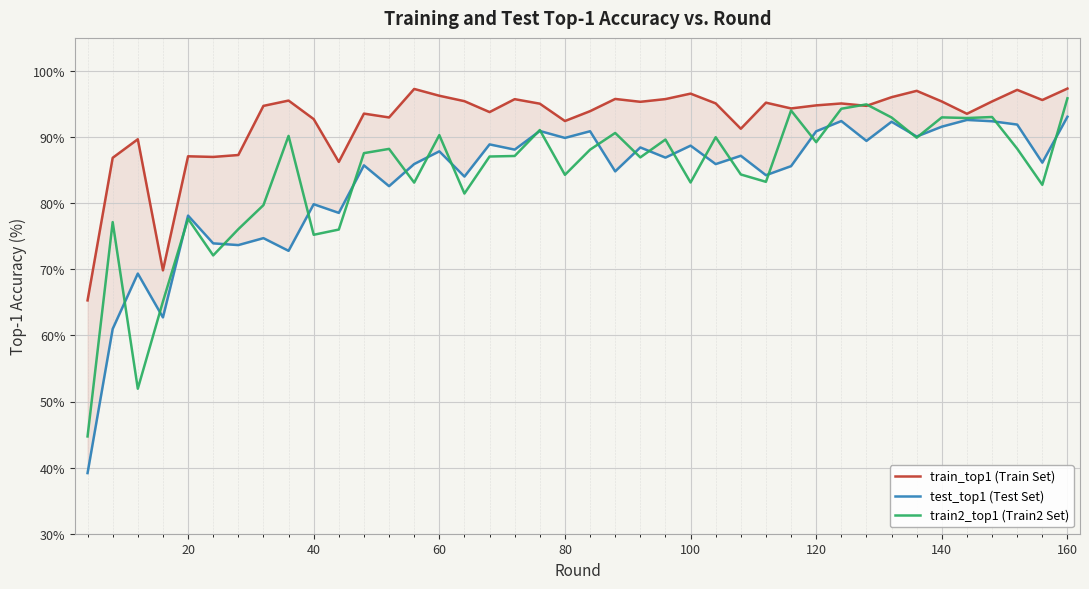

Reading right to left, extract all data points from this chart.

train_top1 (Train Set): 97.3	95.6	97.1	95.4	93.5	95.4	97.0	96.0	94.7	95.1	94.8	94.3	95.2	91.3	95.1	96.6	95.7	95.3	95.8	93.9	92.4	95.0	95.7	93.8	95.4	96.2	97.3	93.0	93.5	86.2	92.7	95.5	94.7	87.3	87.0	87.1	69.8	89.7	86.9	65.3
test_top1 (Test Set): 93.1	86.1	91.9	92.4	92.6	91.6	90.1	92.3	89.4	92.4	90.9	85.6	84.2	87.2	85.9	88.7	86.9	88.4	84.8	90.9	89.9	90.9	88.1	88.9	84.0	87.8	85.9	82.6	85.7	78.5	79.8	72.8	74.7	73.7	73.9	78.1	62.7	69.3	61.0	39.2
train2_top1 (Train2 Set): 95.9	82.8	88.2	93.0	92.9	93.0	89.9	93.0	94.9	94.3	89.2	94.0	83.2	84.3	90.0	83.1	89.6	86.9	90.6	88.1	84.3	91.1	87.1	87.1	81.5	90.3	83.1	88.2	87.6	76.0	75.2	90.2	79.7	76.1	72.1	77.6	65.1	51.9	77.1	44.7